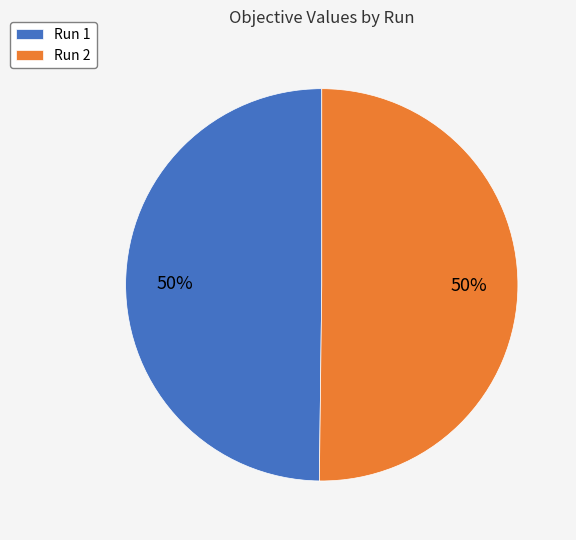

True or false: Run 1 accounts for 62% of the total.

False